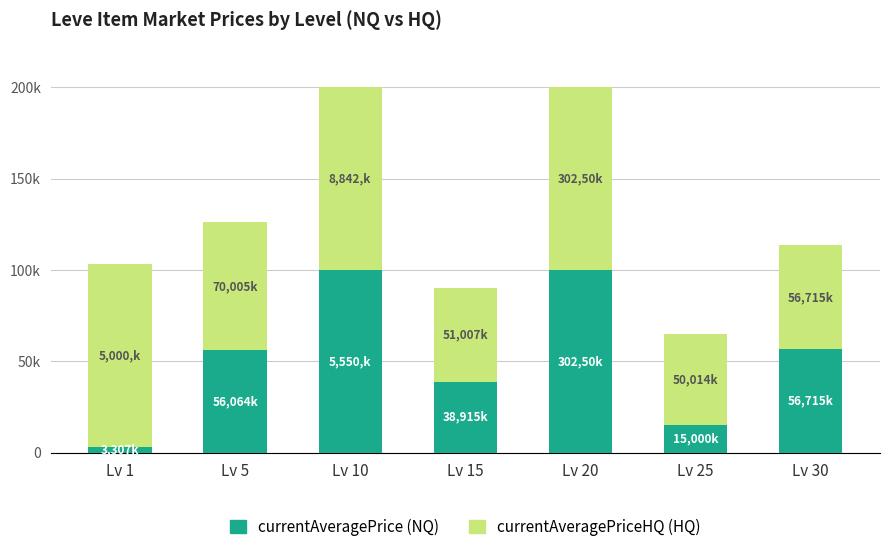

Which has a higher value, Lv 5 or Lv 10?

Lv 10